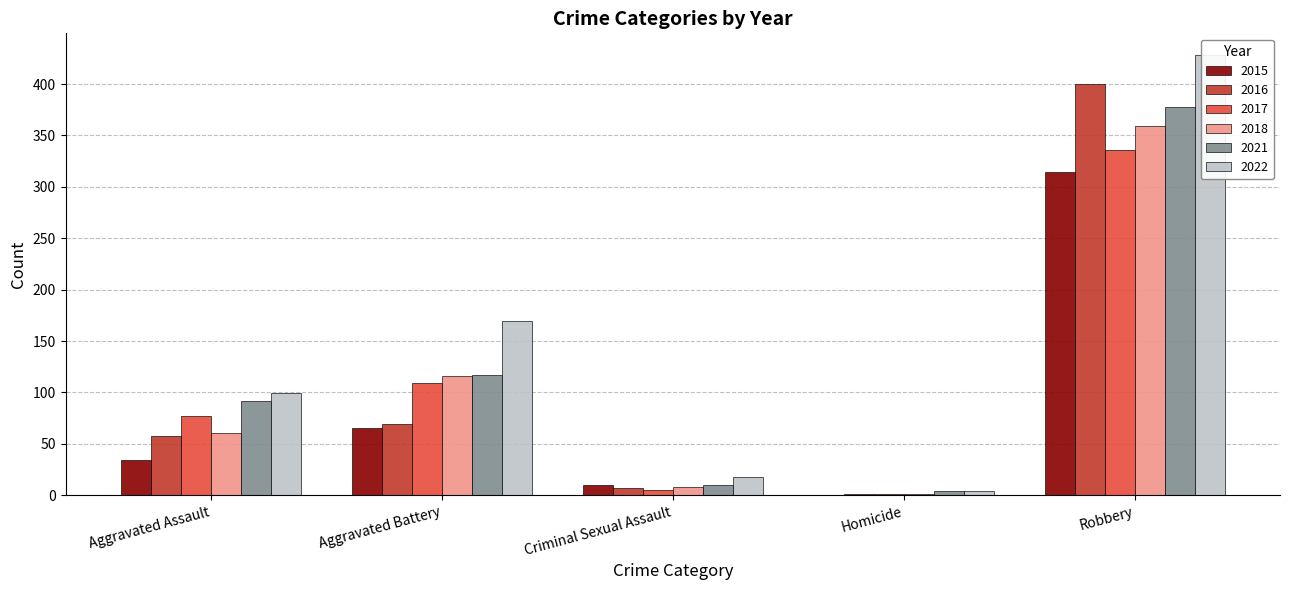

Rank the categories by 2015 value from lowest to highest.

Homicide, Criminal Sexual Assault, Aggravated Assault, Aggravated Battery, Robbery